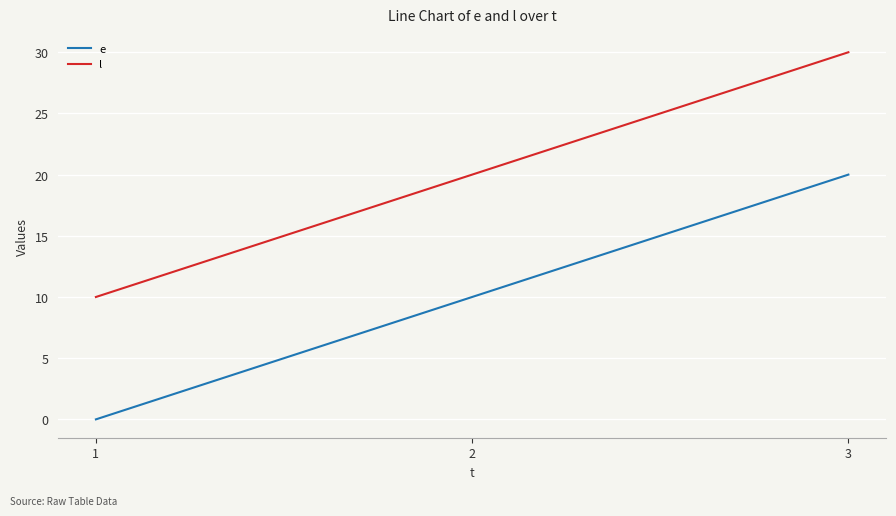

What is the difference between the l values at 3 and 1?

20